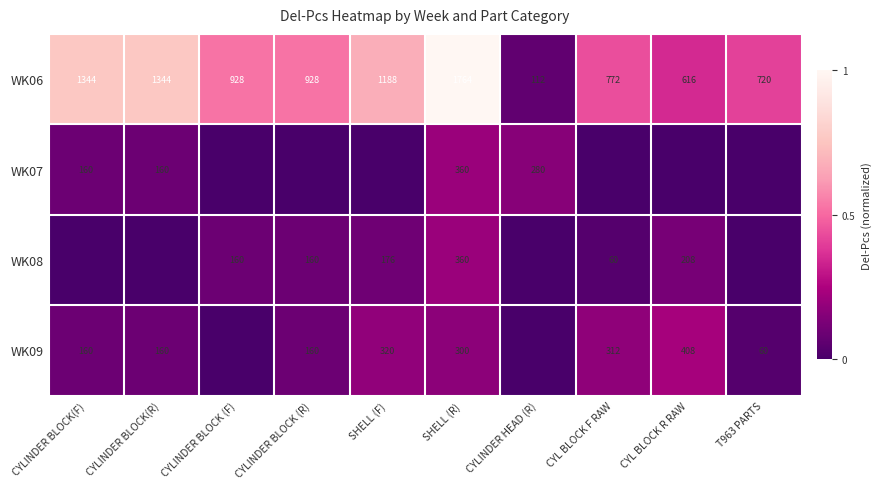

Which has a higher value, CYLINDER BLOCK (R) or T963 PARTS?

CYLINDER BLOCK (R)